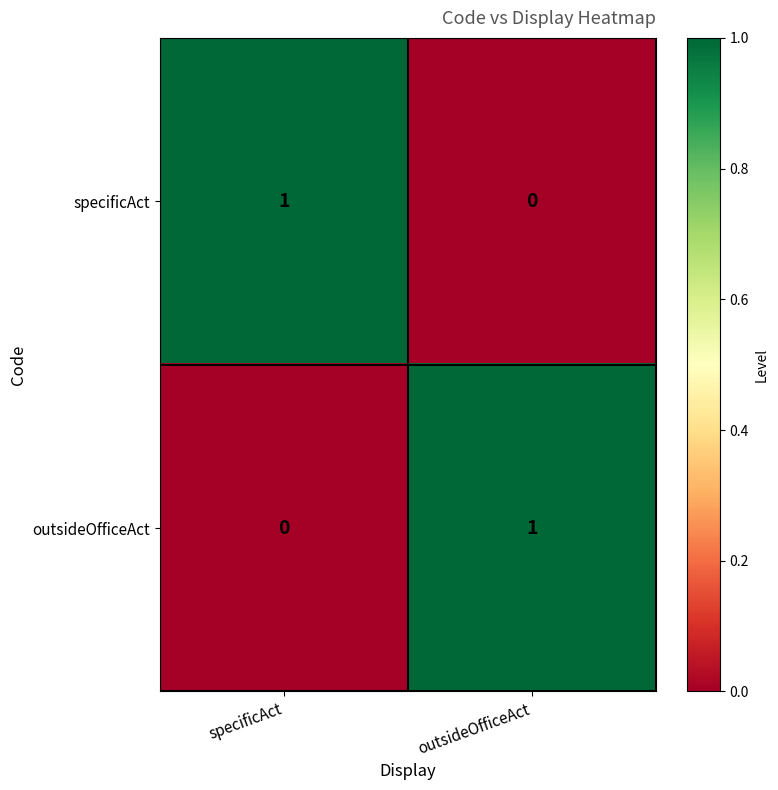

The value of specificAct at outsideOfficeAct is 0. True or false?

True